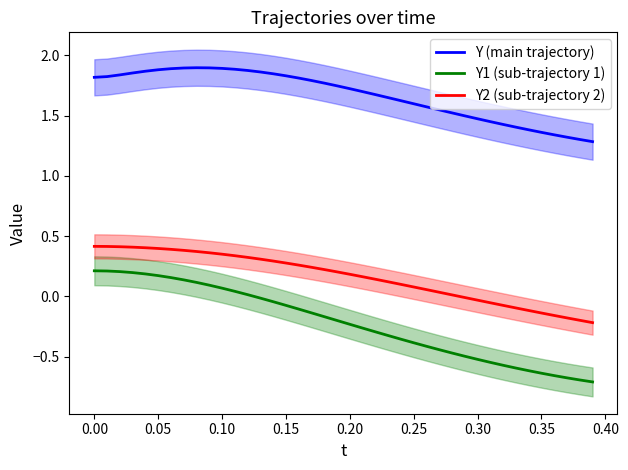

What are all the series names shown in the legend?

Y (main trajectory), Y1 (sub-trajectory 1), Y2 (sub-trajectory 2)